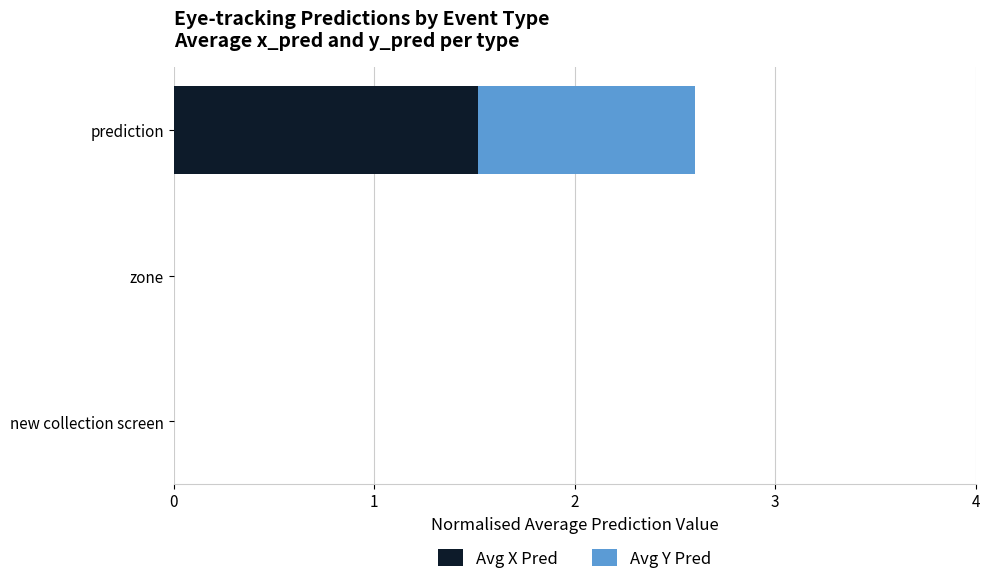

What value does the Avg X Pred series have at prediction?

1.5